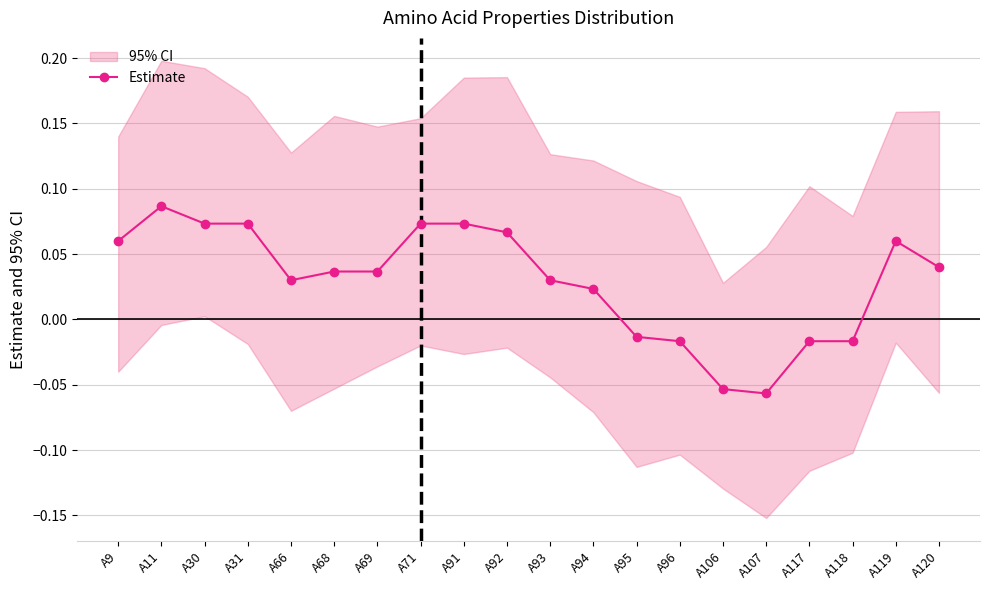

Reading left to right, transcribe all the data shown in this chart.

0.1	0.1	0.1	0.1	0.0	0.0	0.0	0.1	0.1	0.1	0.0	0.0	-0.0	-0.0	-0.1	-0.1	-0.0	-0.0	0.1	0.0